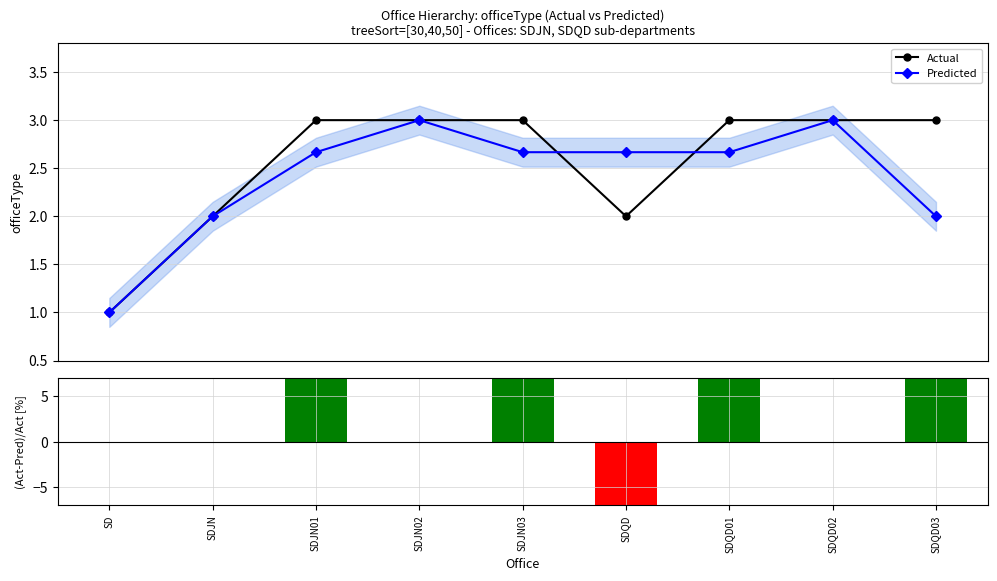

Which series has the largest range (max minus min)?

Residual %